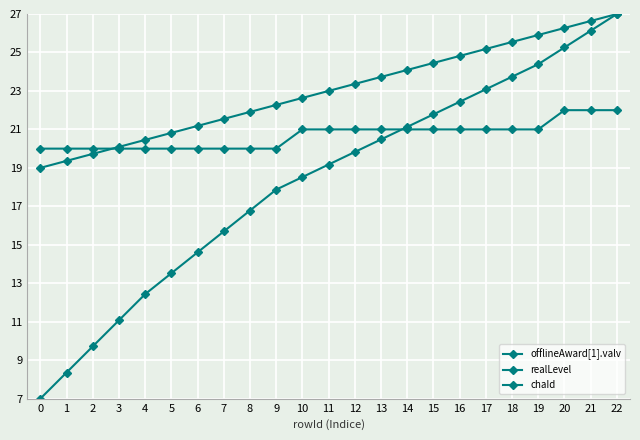

How many lines are shown in the chart?

3